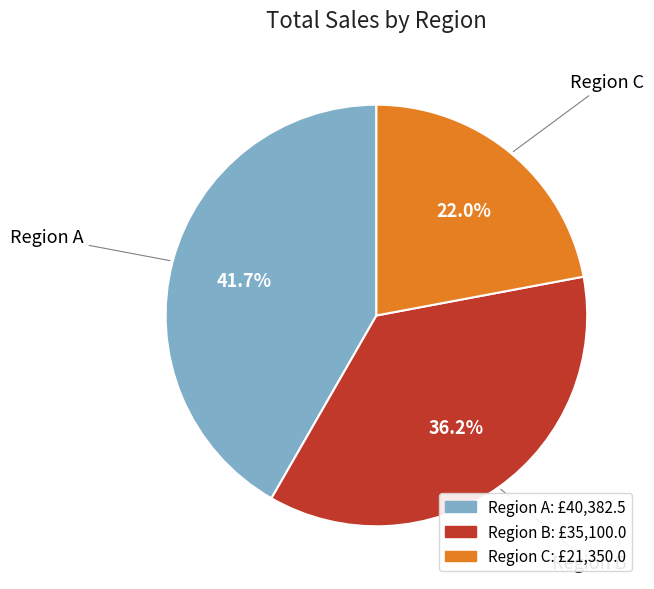

How many slices are in this pie chart?

3